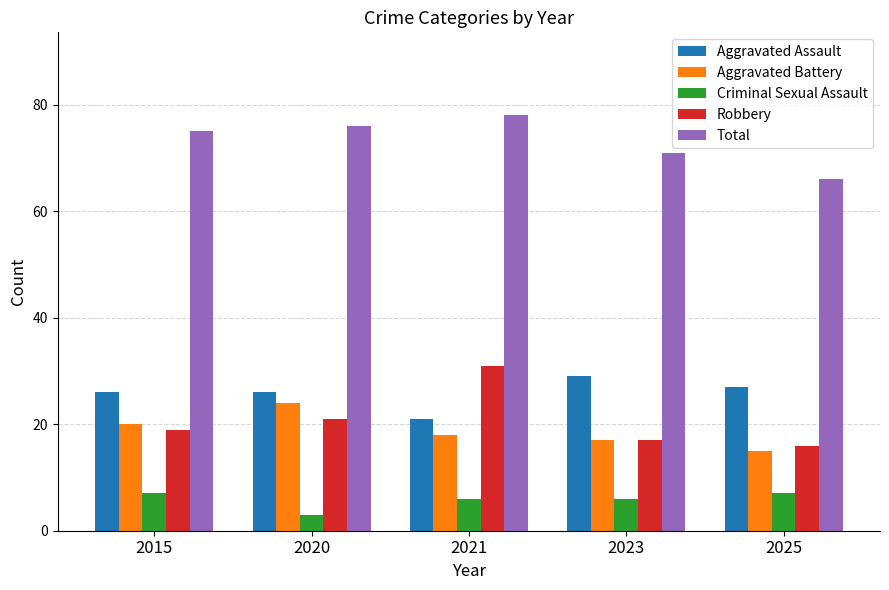

Reading right to left, what are all the values shown in this chart?

Aggravated Assault: 27	29	21	26	26
Aggravated Battery: 15	17	18	24	20
Criminal Sexual Assault: 7	6	6	3	7
Robbery: 16	17	31	21	19
Total: 66	71	78	76	75